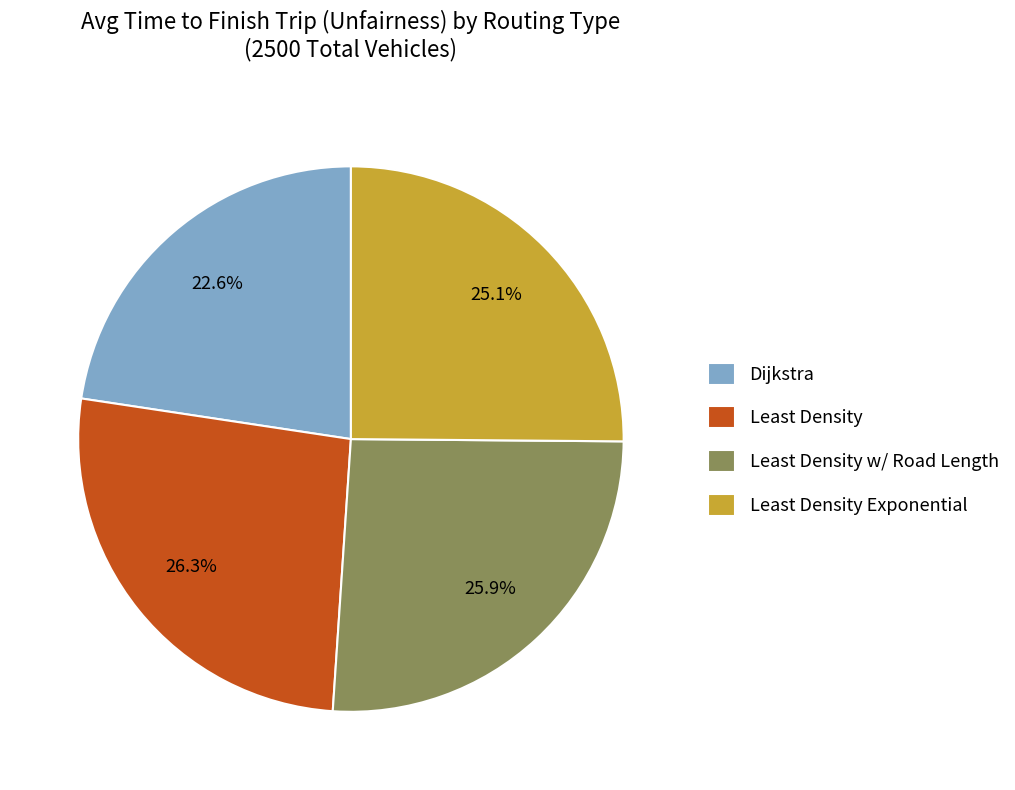

True or false: Dijkstra accounts for 12% of the total.

False